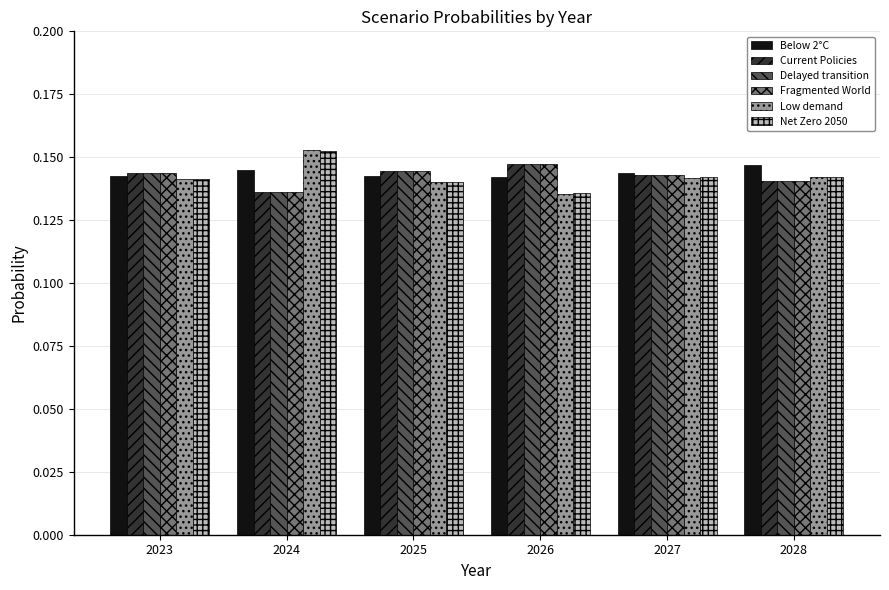

True or false: Below 2°C has a value of 0.2 at 2023.

False